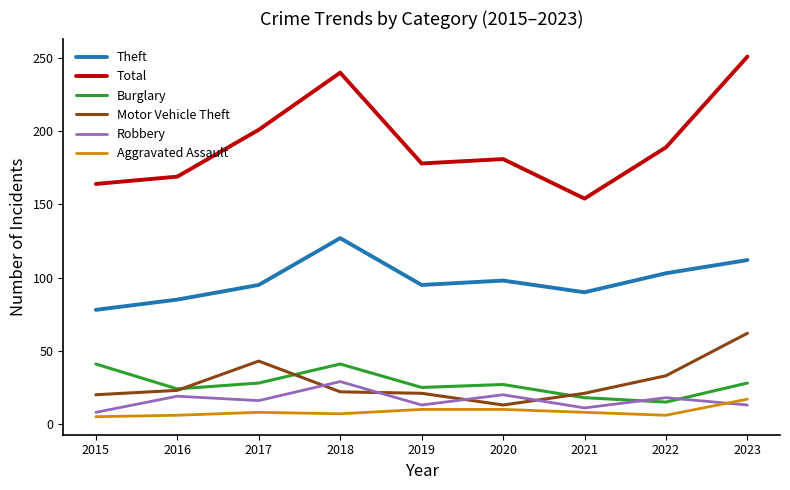

How many categories are shown in the chart?

9